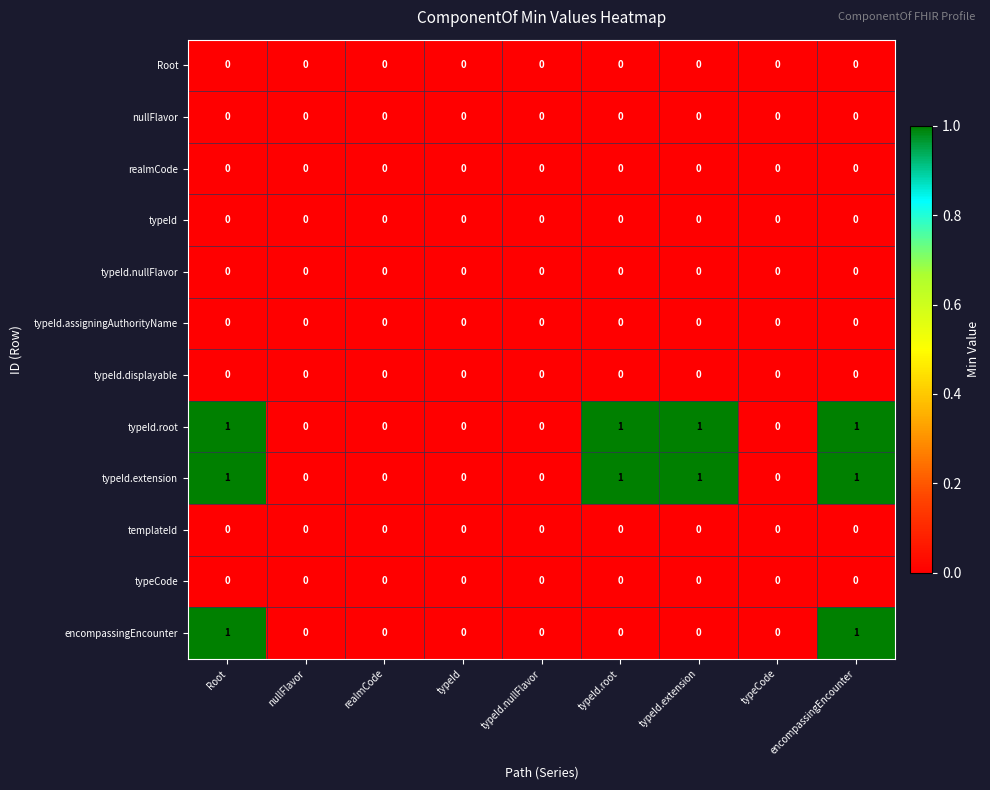

Is the value of typeId.extension at typeId.root greater than the value of nullFlavor at typeId.root?

Yes